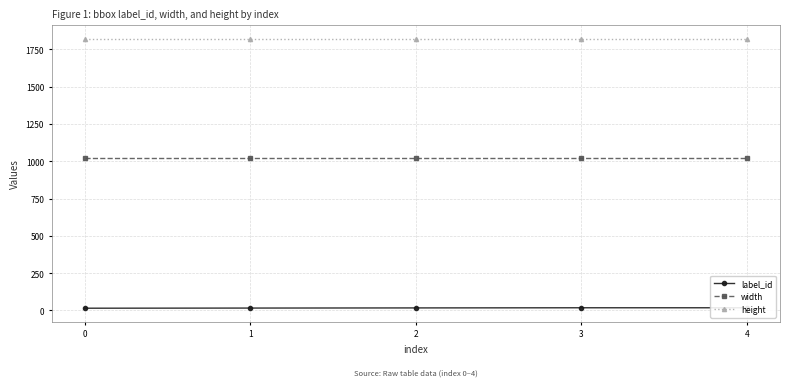

Reading left to right, transcribe all the data shown in this chart.

label_id: 0=15	1=16	2=17	3=18	4=18
width: 0=1024	1=1024	2=1024	3=1024	4=1024
height: 0=1820	1=1820	2=1820	3=1820	4=1820